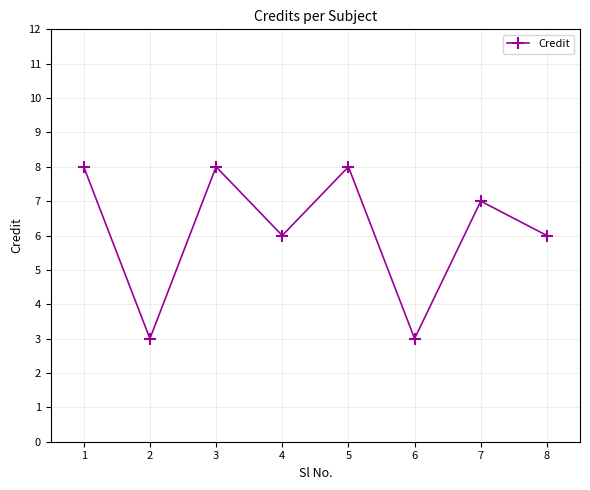

What is the greatest value displayed?

8